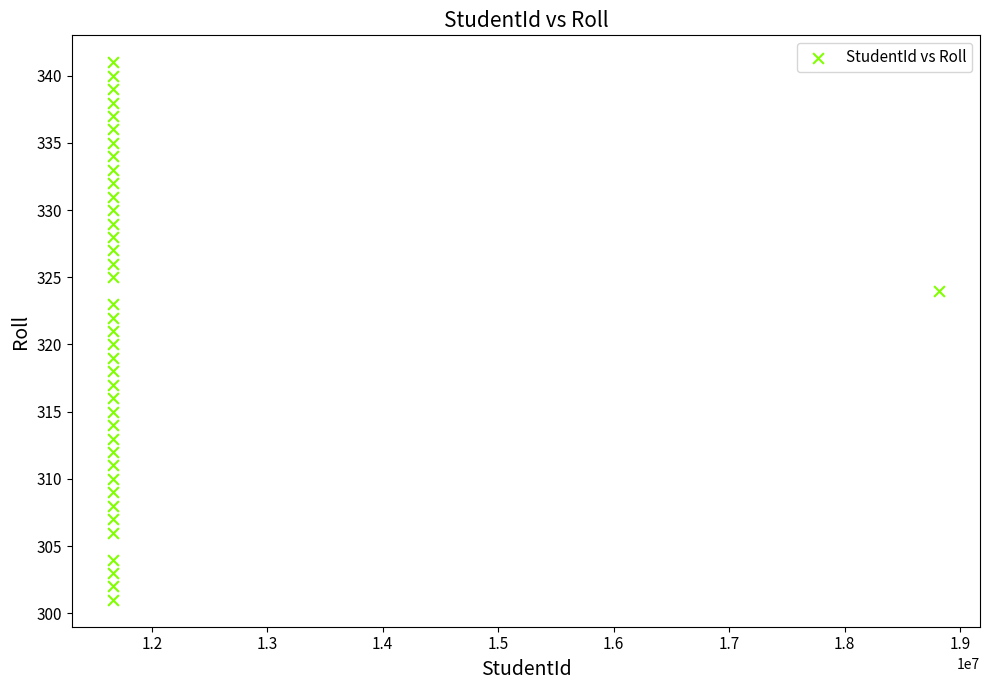

What is the range of Y values (max minus min)?

40